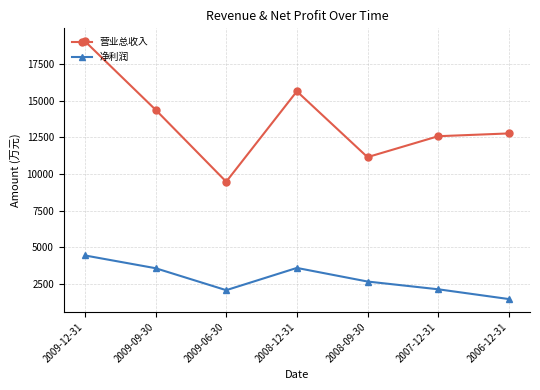

What is the label of the 4th point from the left?

2008-12-31